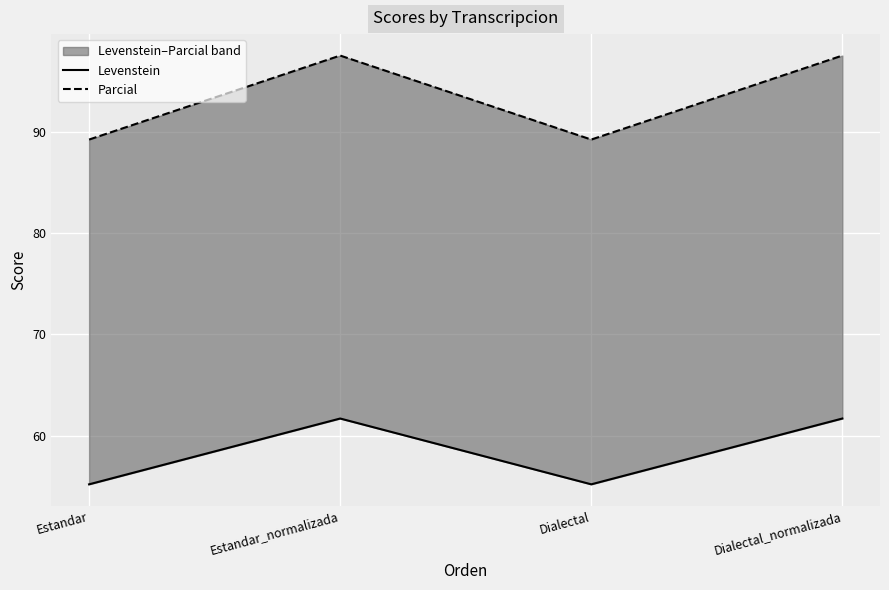

How many interior local valleys does the Parcial series have?

1